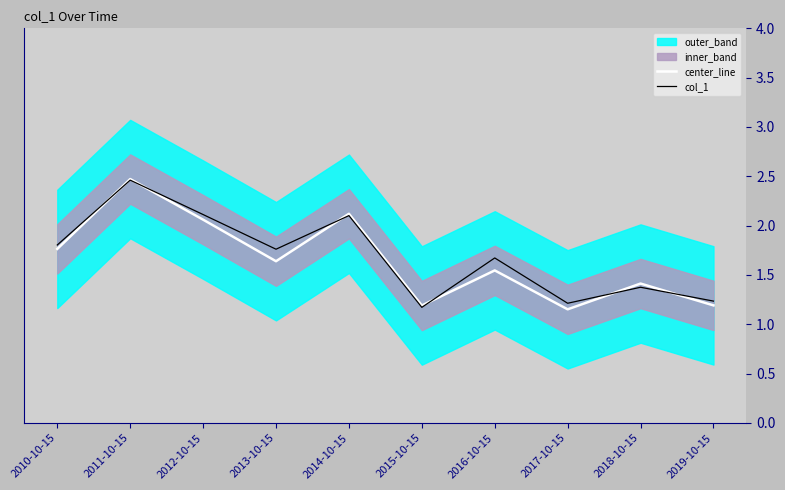

How many interior local peaks does the center_line series have?

4